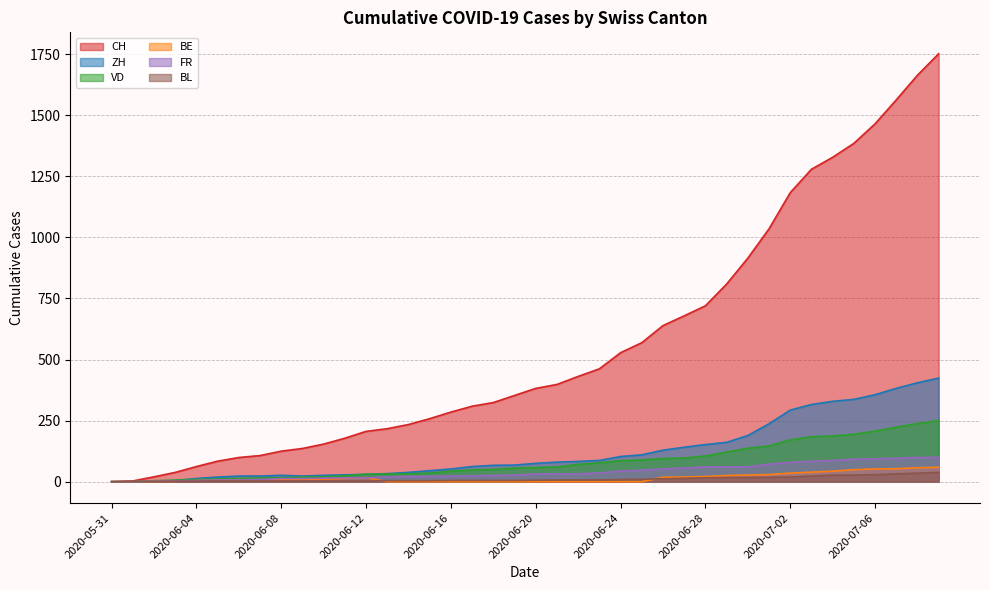

What is the label of the 36th point from the left?

2020-07-05